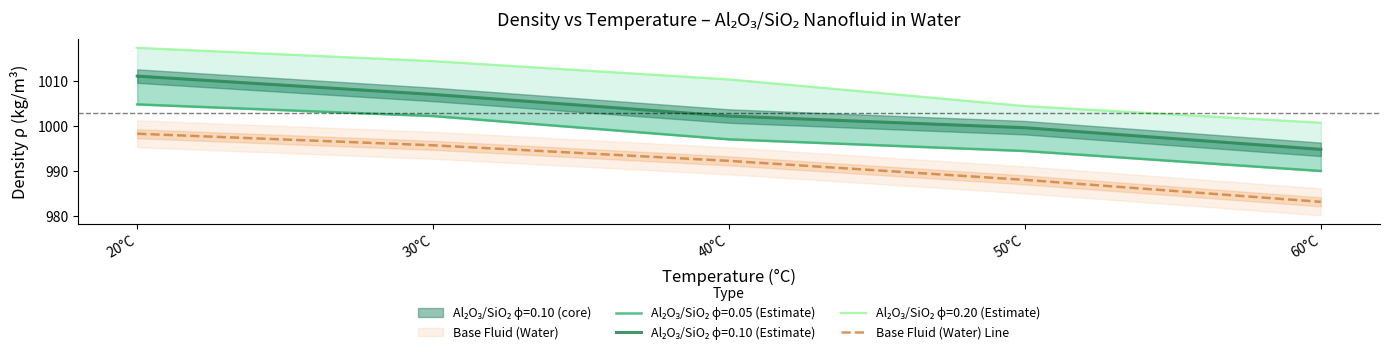

What is the label of the 4th point from the left?

50°C